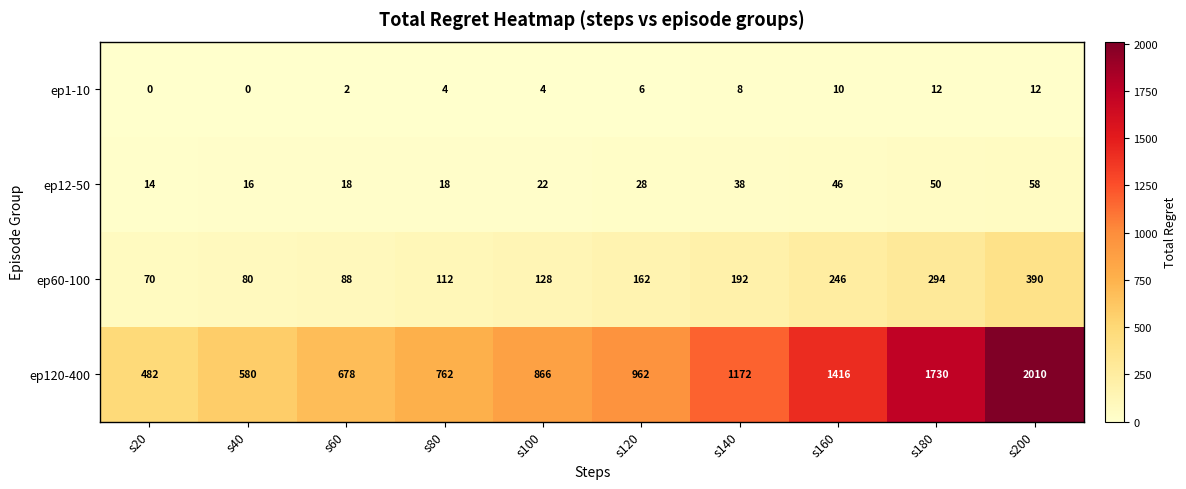

Which series has the largest total across all categories?

ep120-400